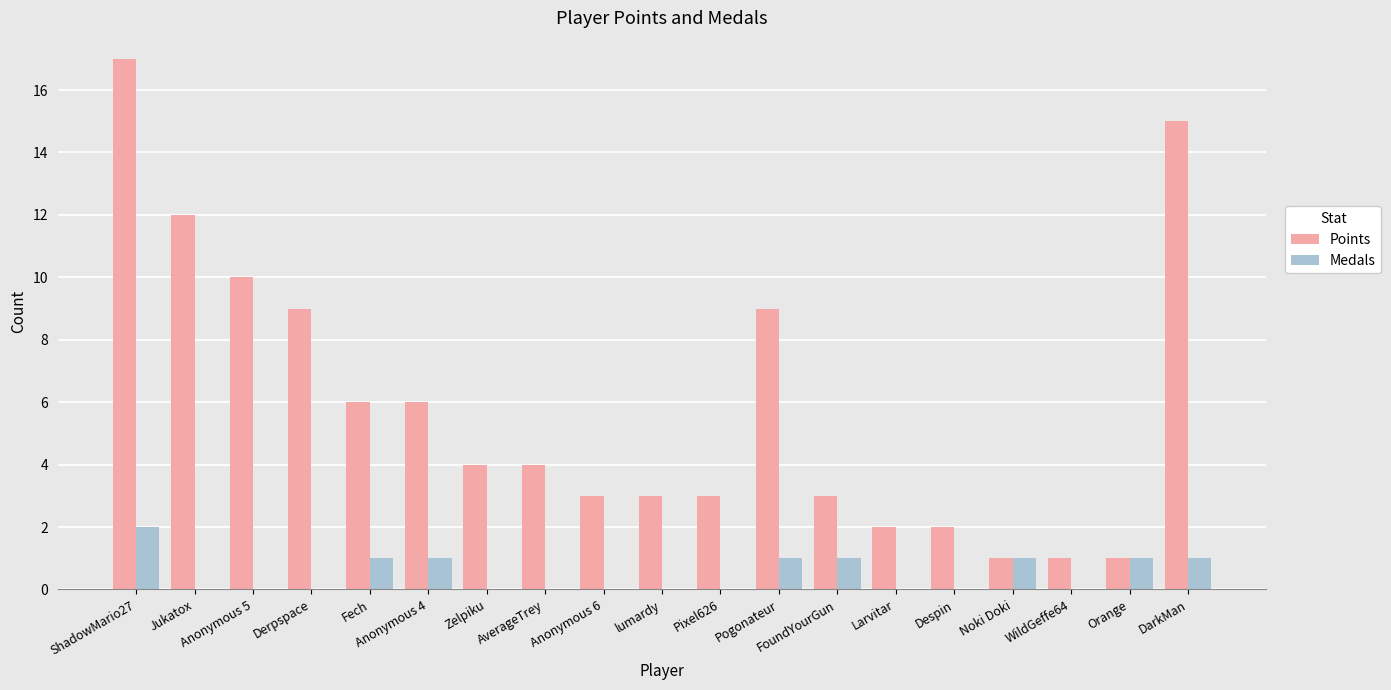

Reading right to left, transcribe all the data shown in this chart.

Points: 15	1	1	1	2	2	3	9	3	3	3	4	4	6	6	9	10	12	17
Medals: 1	1	0	1	0	0	1	1	0	0	0	0	0	1	1	0	0	0	2